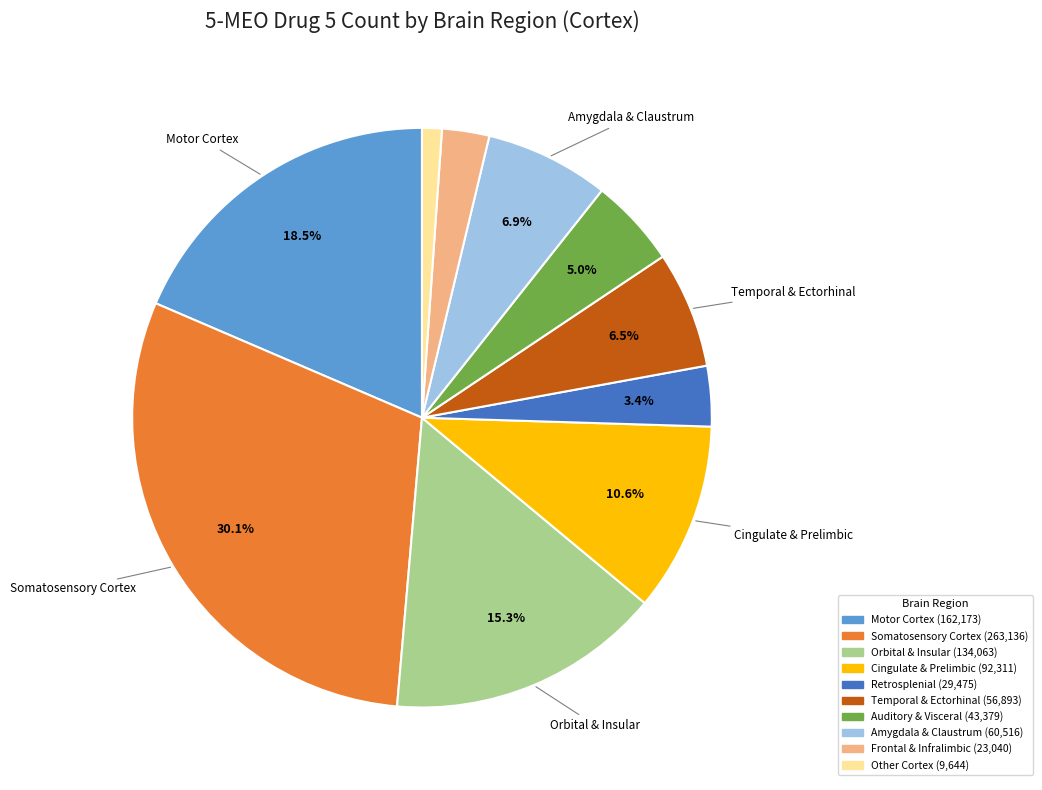

To the nearest percent, what is the difference between the largest and smallest slice percentages?

29%